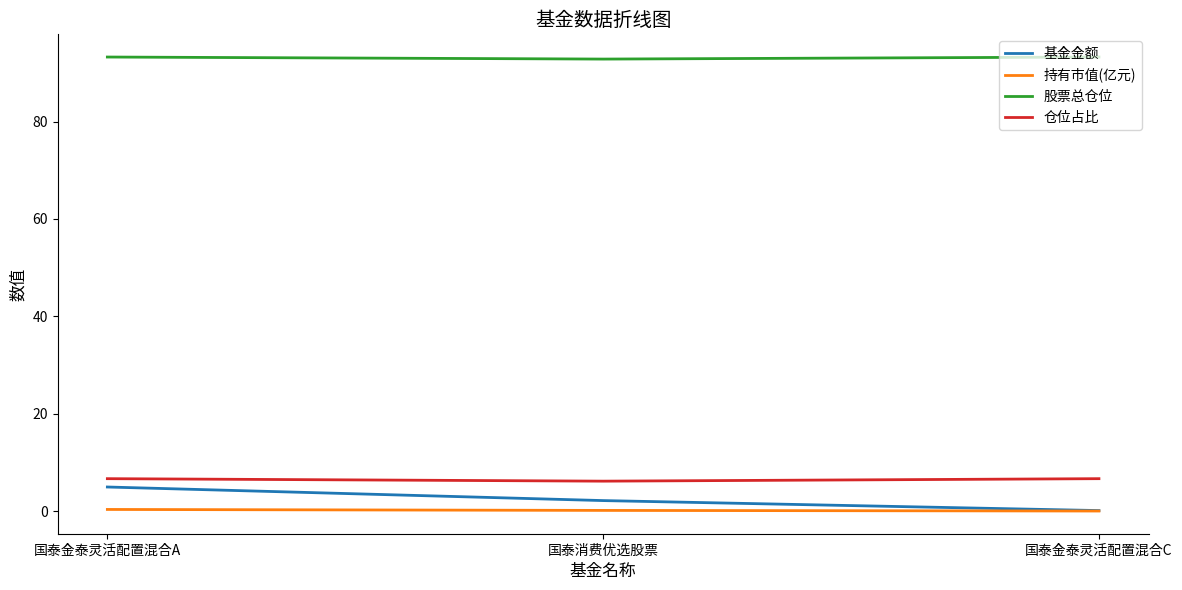

Rank the series at 国泰消费优选股票 from lowest to highest value.

持有市值(亿元), 基金金额, 仓位占比, 股票总仓位